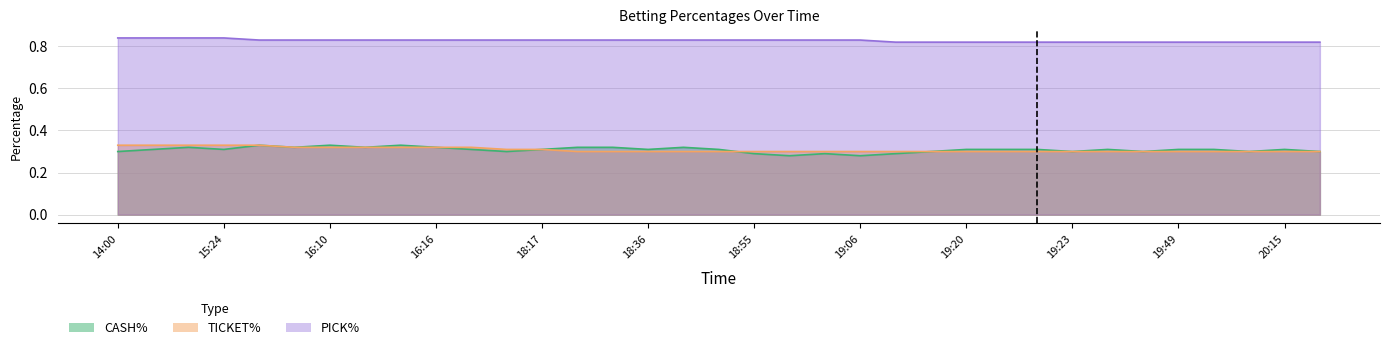

Which series changed the most between 16:43 and 19:49?

TICKET%